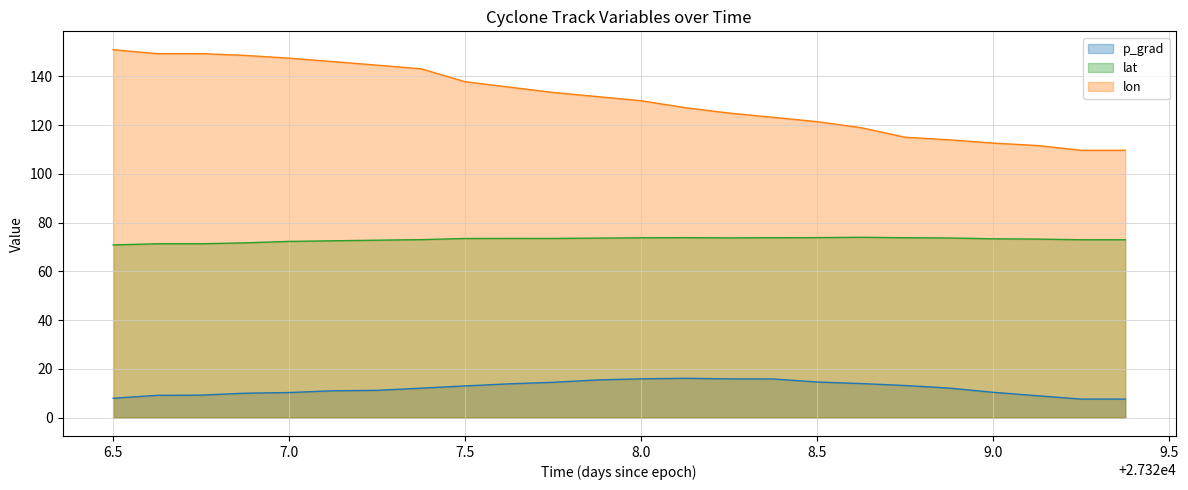

Count the number of categories in the chart.

24